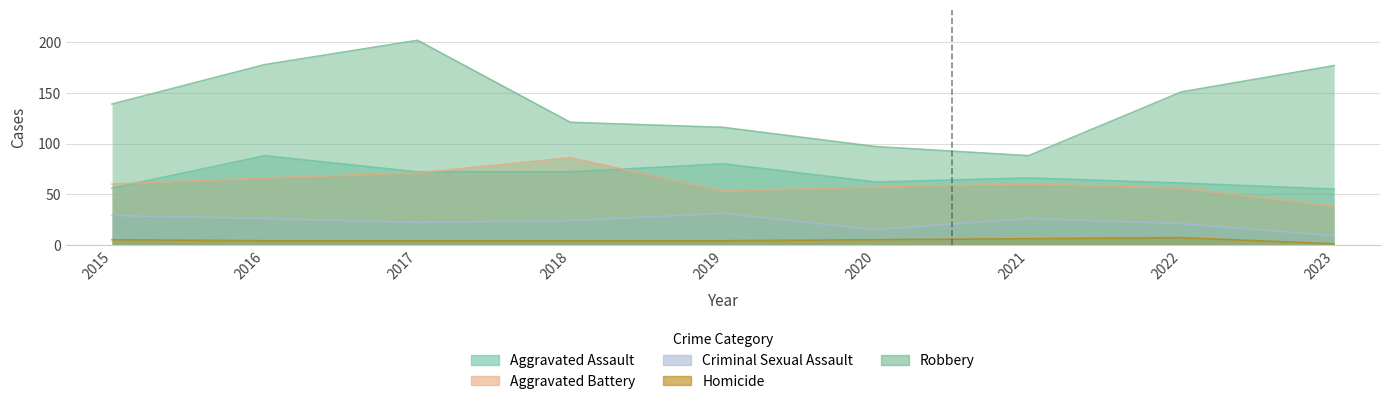

What is the maximum value for Aggravated Assault?

88